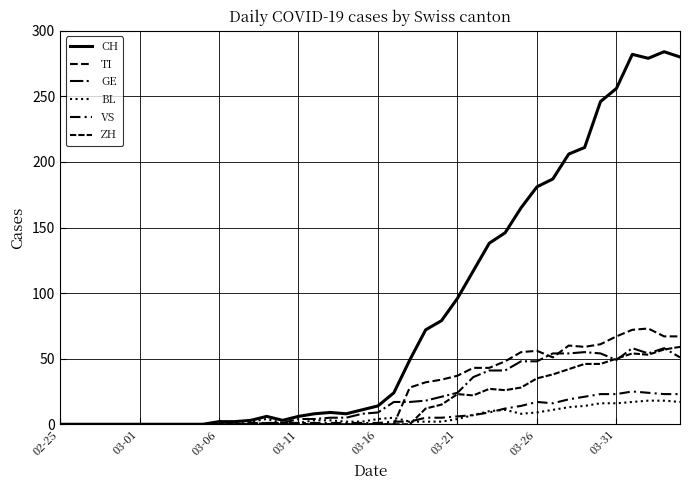

Does the chart have visible grid lines?

Yes